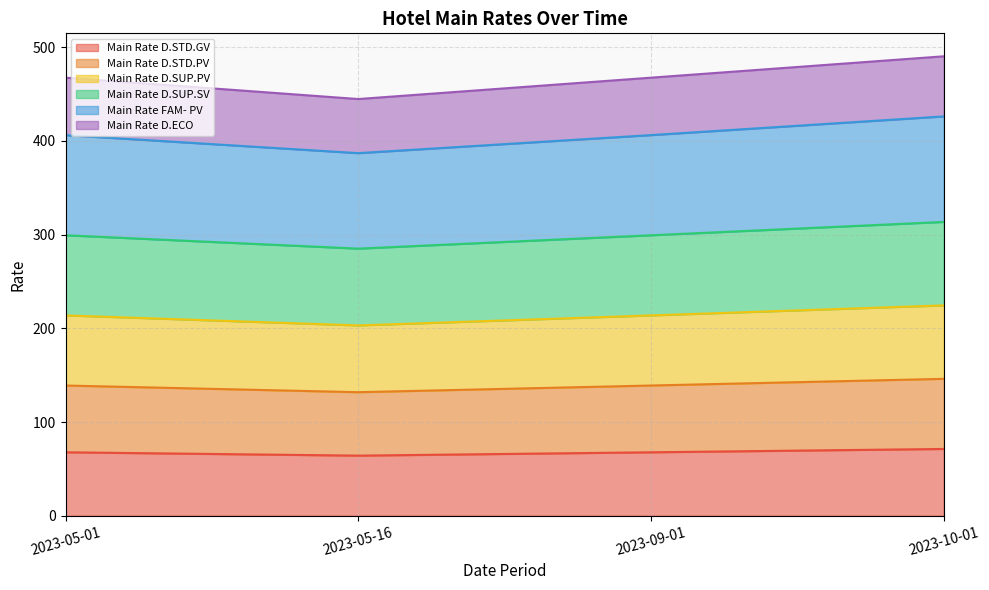

What is the lowest value of the Main Rate D.STD.GV series?

64.1